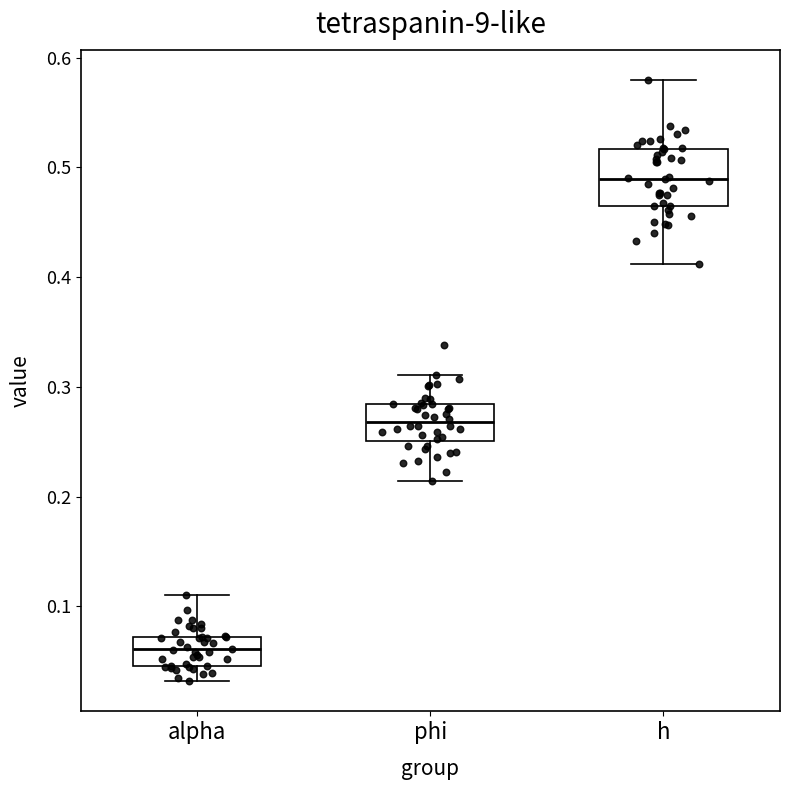

Where is the upper edge of the box for alpha on the y-axis? The values are not printed on the chart, so give them approximately, as read against the axis.

0.07